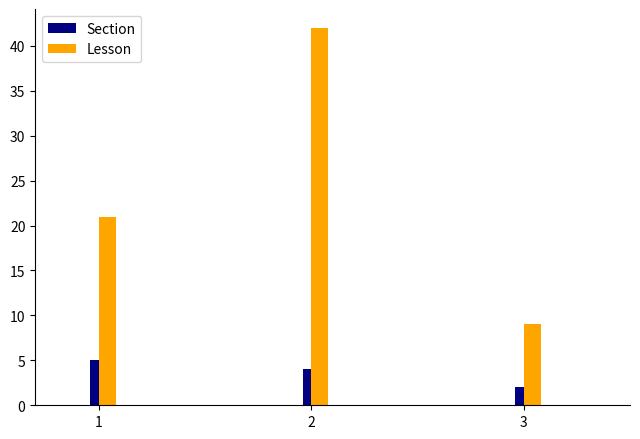

At 1, list the series in order from smallest to largest.

Section, Lesson